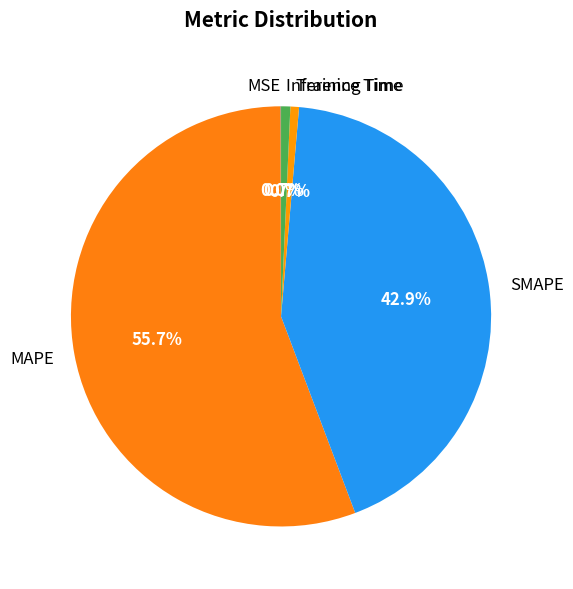

Does MAPE account for over 50% of the chart?

Yes